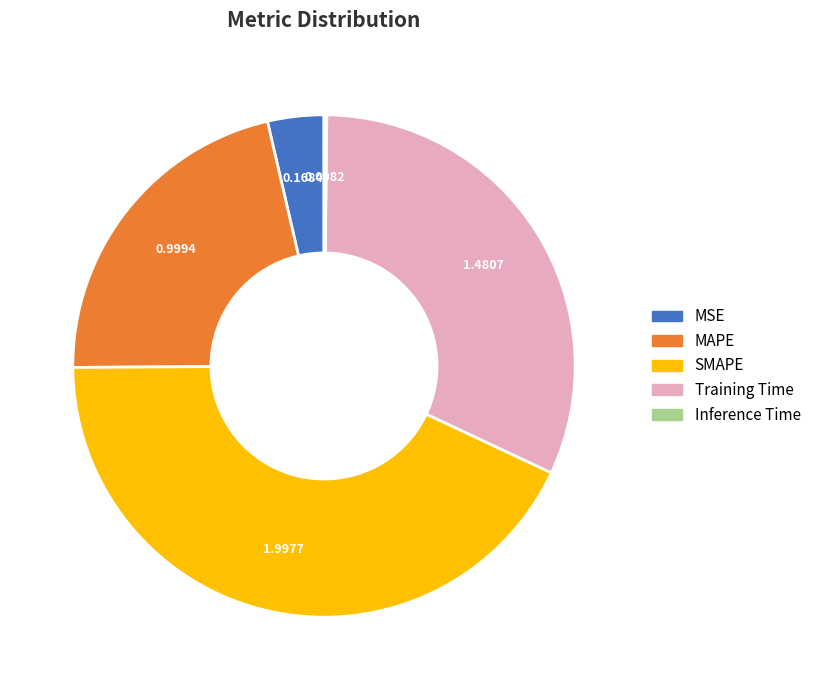

Does SMAPE account for over 50% of the chart?

No